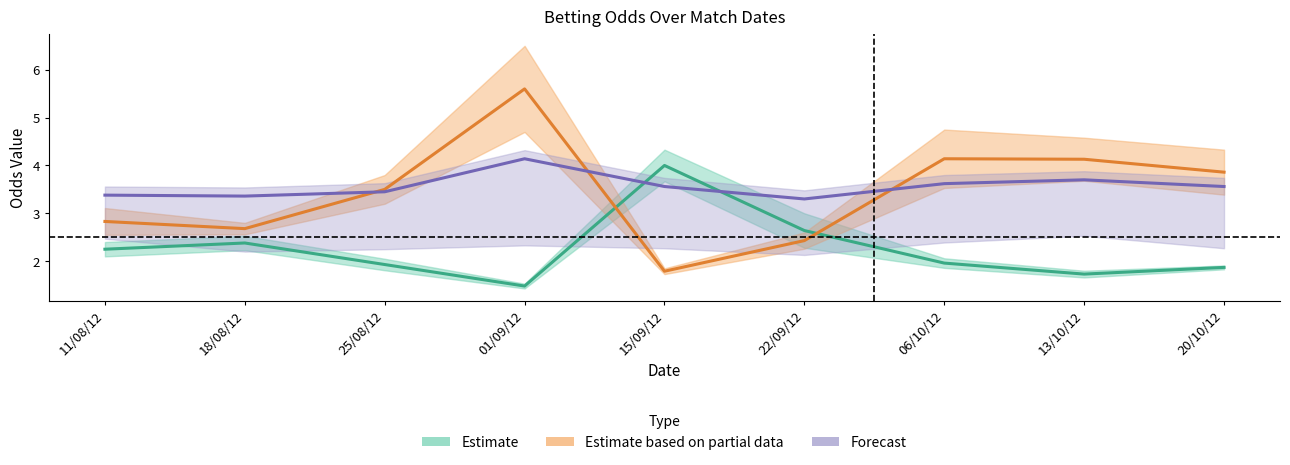

In BbAvA, how many points are lower than both neighbors (excluding endpoints)?

2